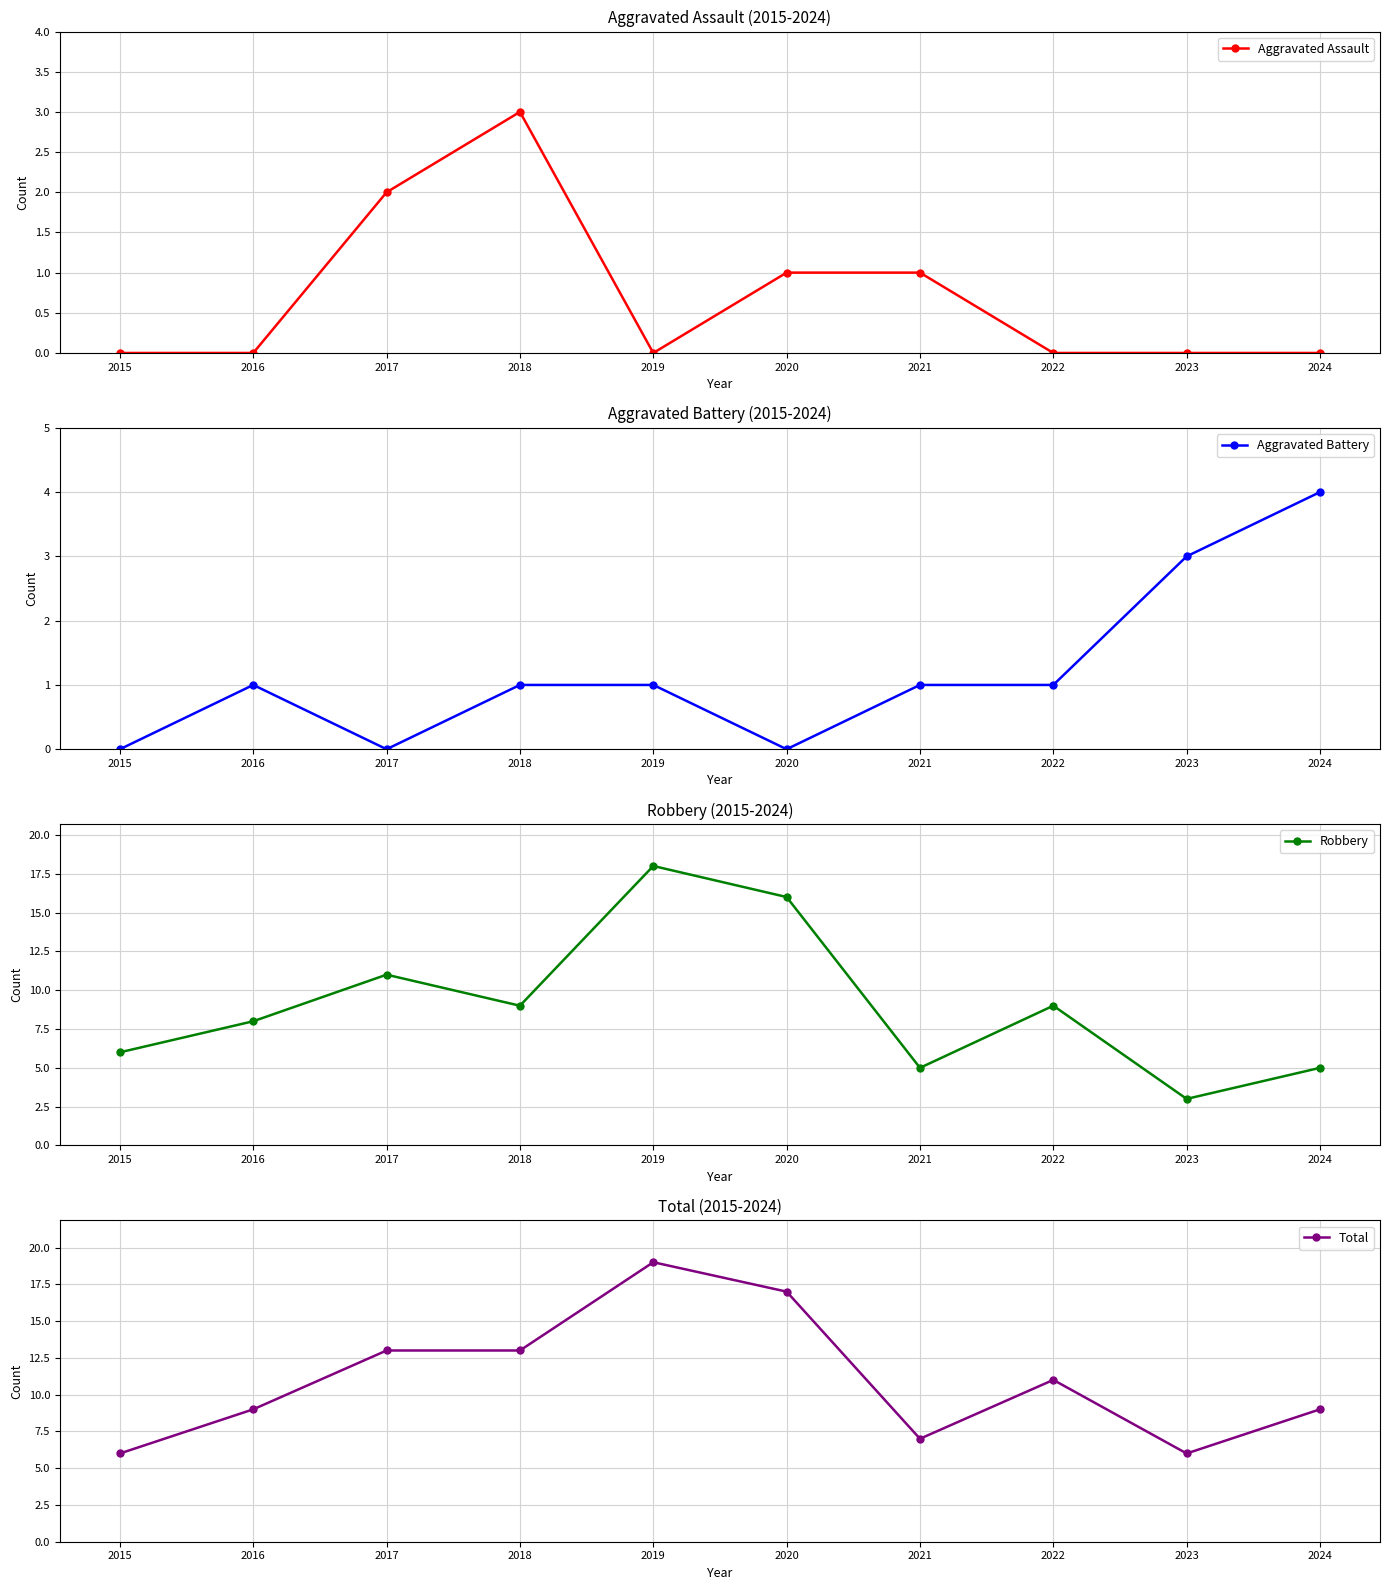

What is the maximum value shown in the chart?

19